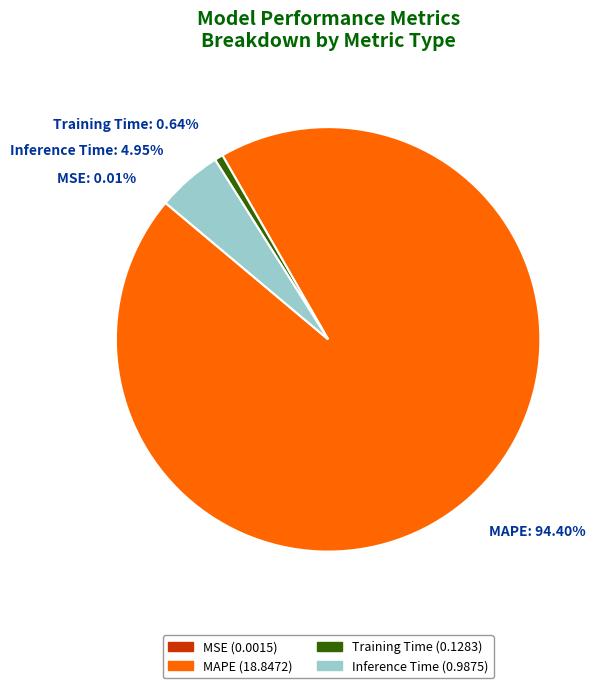

True or false: MAPE accounts for 94% of the total.

True